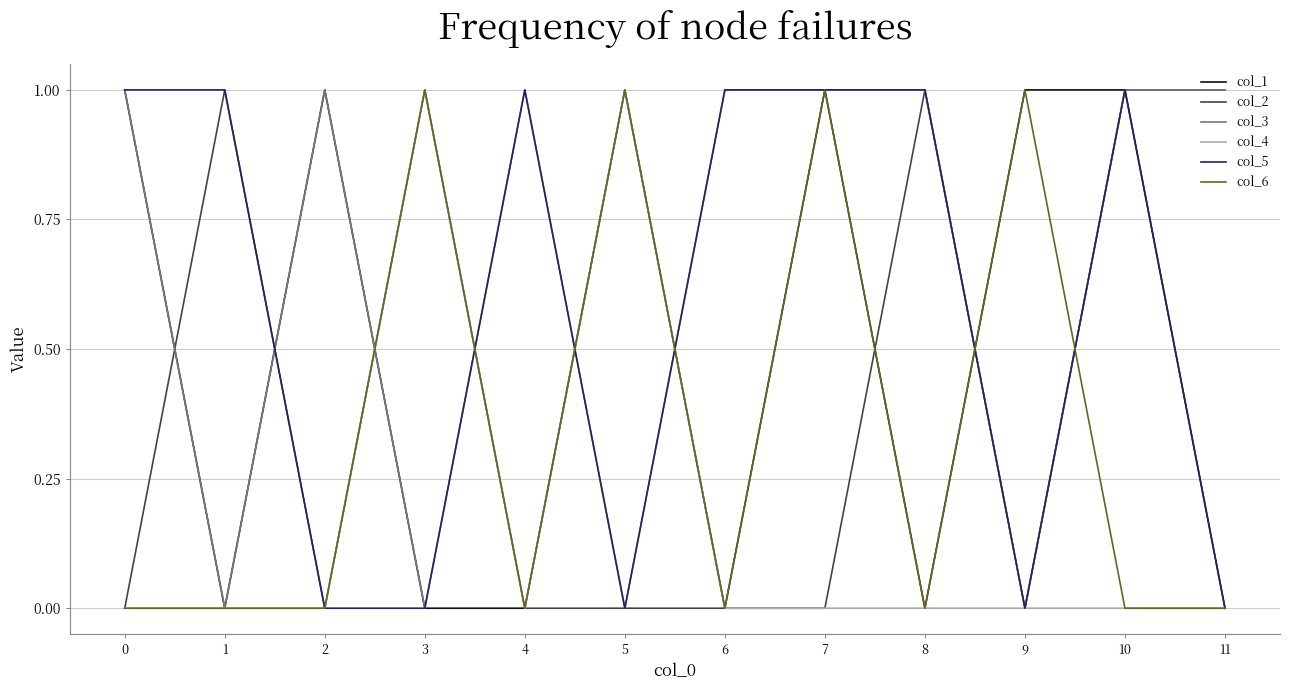

How many categories are shown in the chart?

12